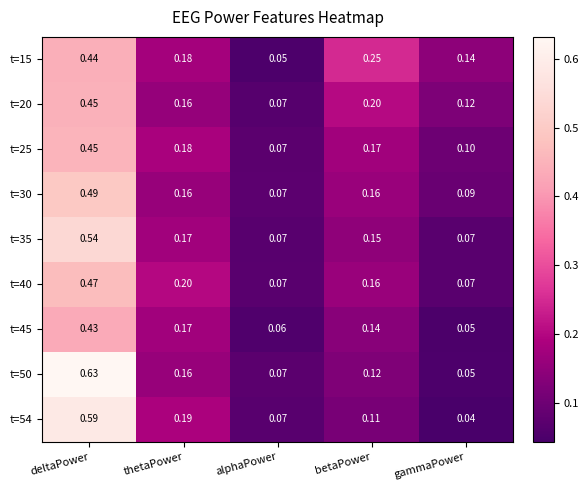

At which category is the sum across all series the highest?

deltaPower